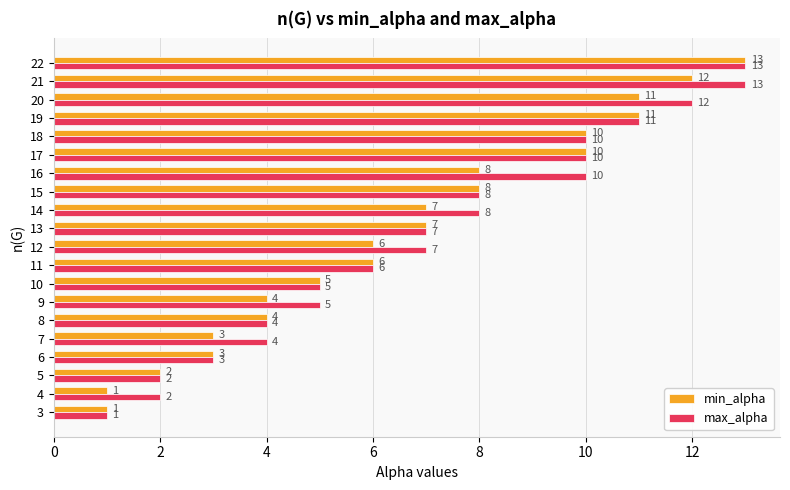

What is the maximum value shown in the chart?

13